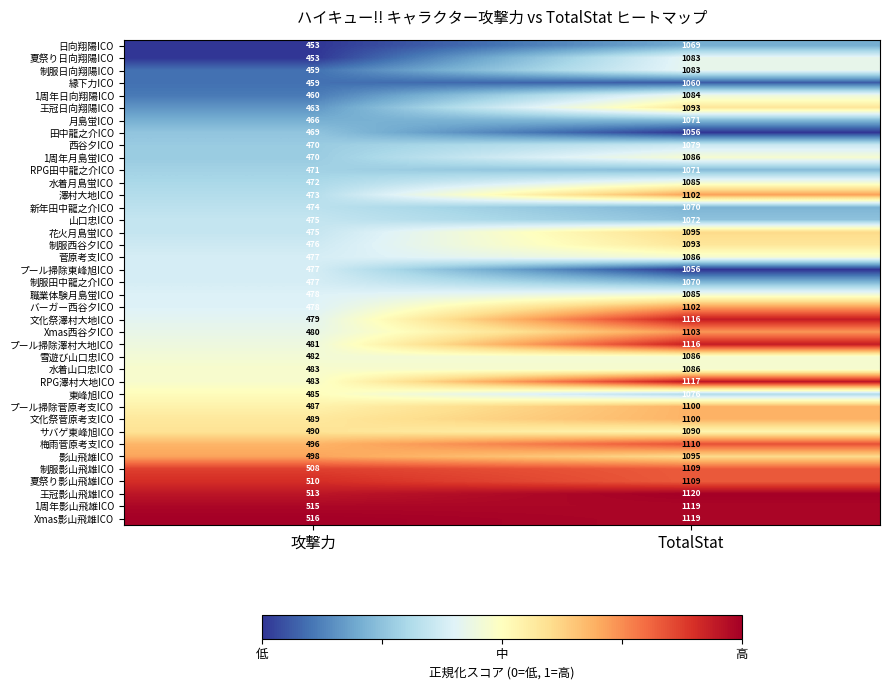

Between 攻撃力 and TotalStat, which series saw the biggest shift?

文化祭澤村大地ICO